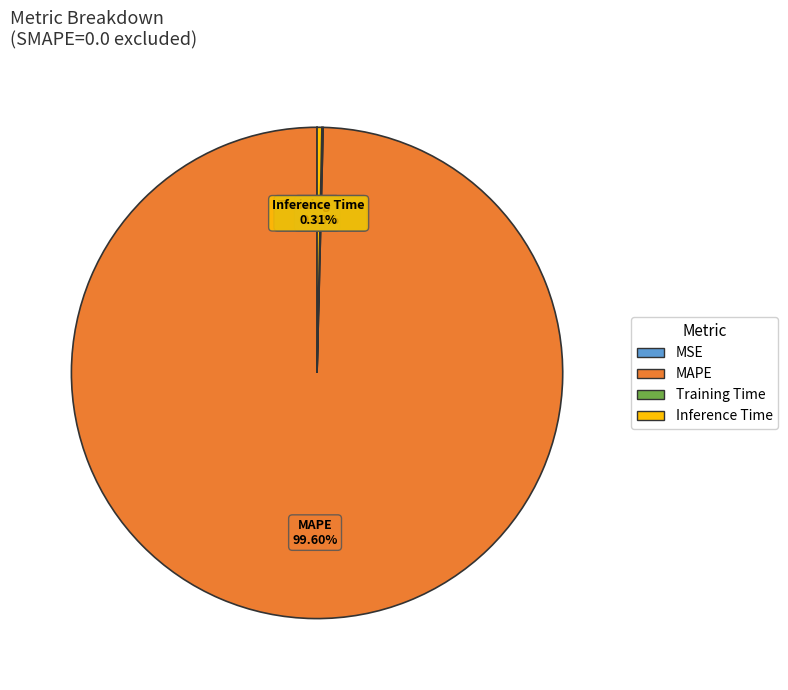

What is the largest slice in the pie chart?

MAPE